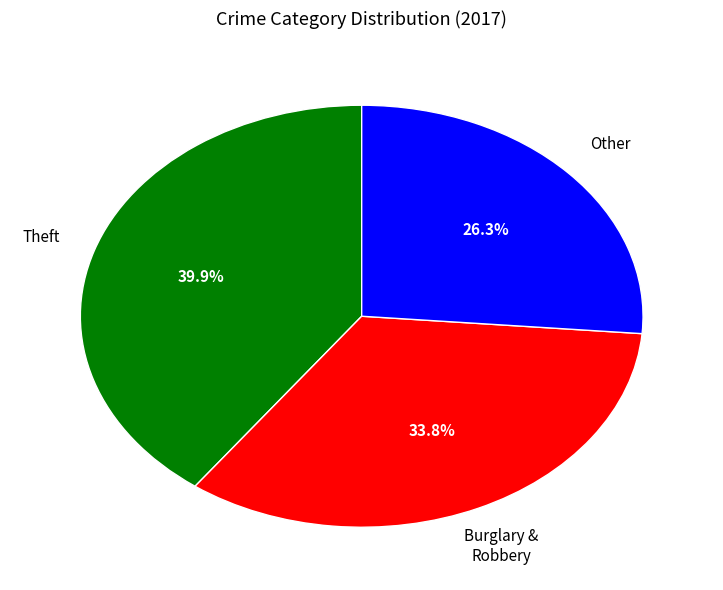

Is there any slice that represents more than half of the pie?

No